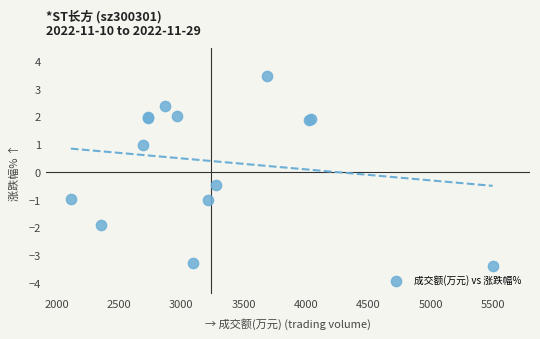

What Y value in the scatter plot is closest to 0?

-0.5